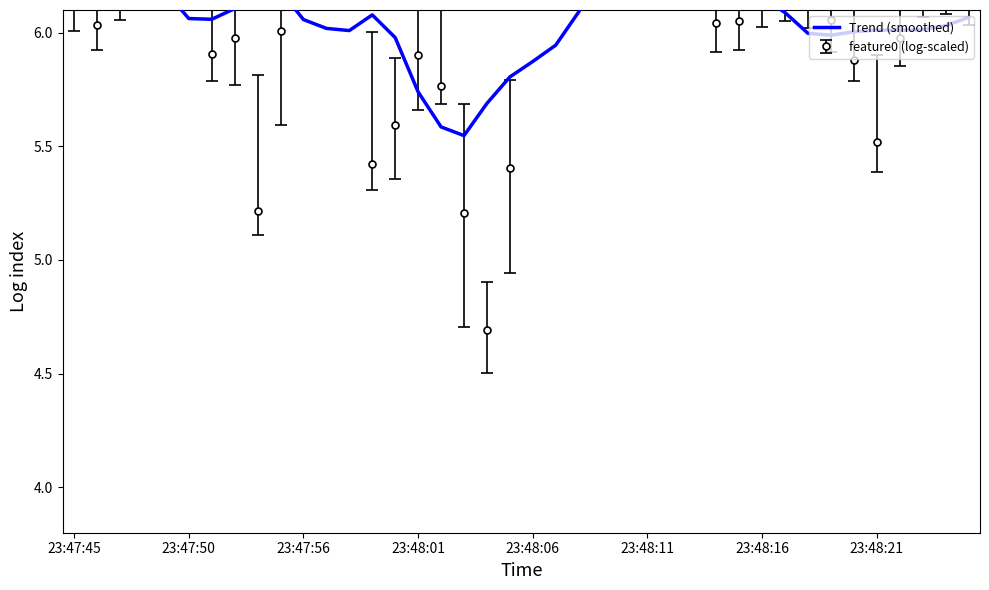

Which category has the highest value across all series?

24